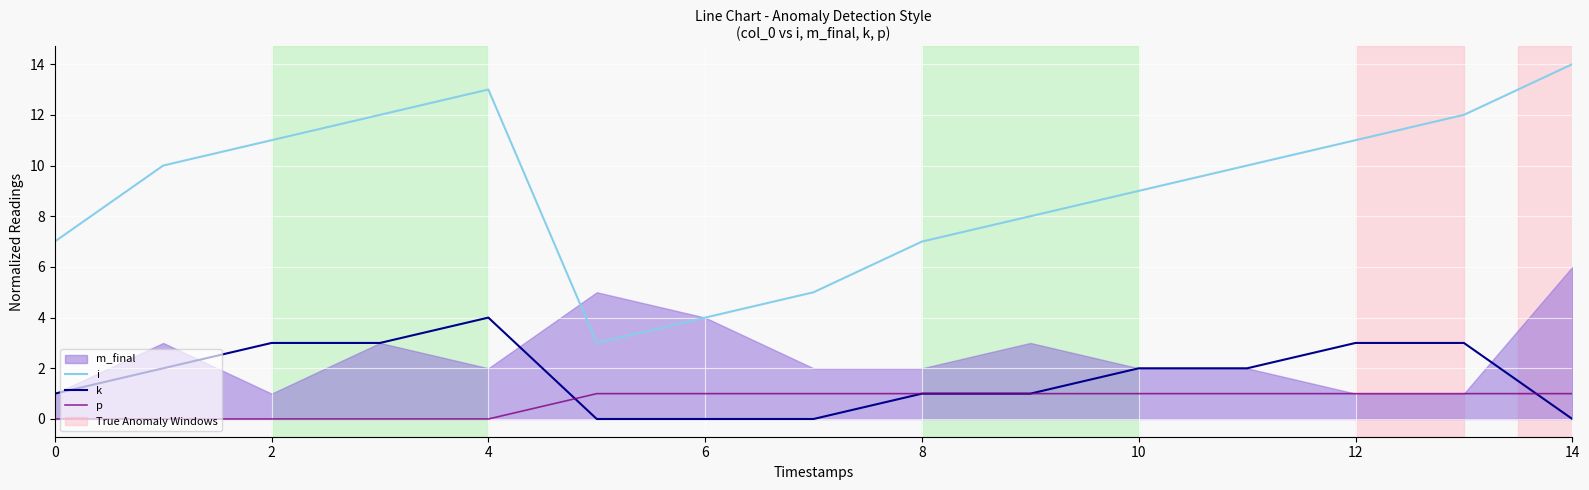

What is the sum of all k values?

25